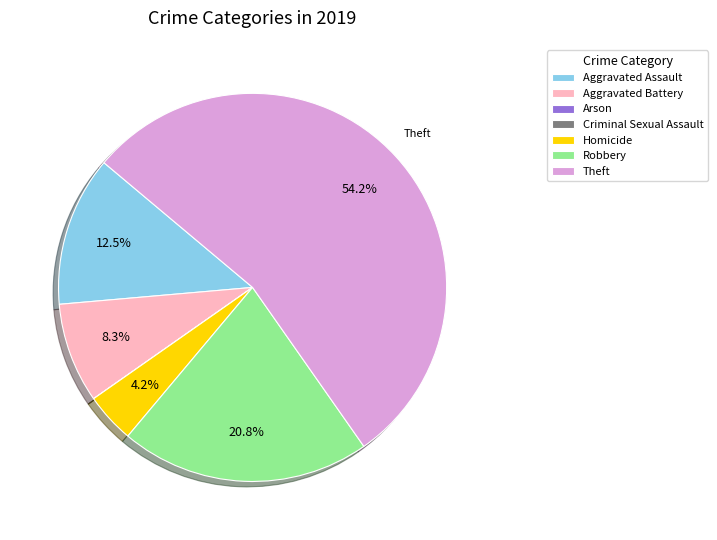

Do Robbery and Aggravated Assault together represent more than half of the pie?

No